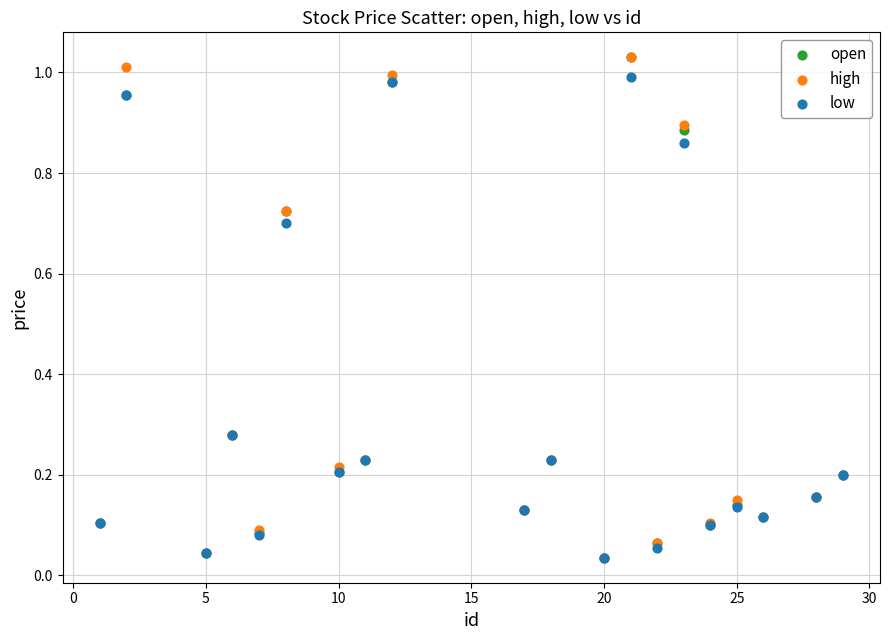

What are all the series names shown in the legend?

open, high, low